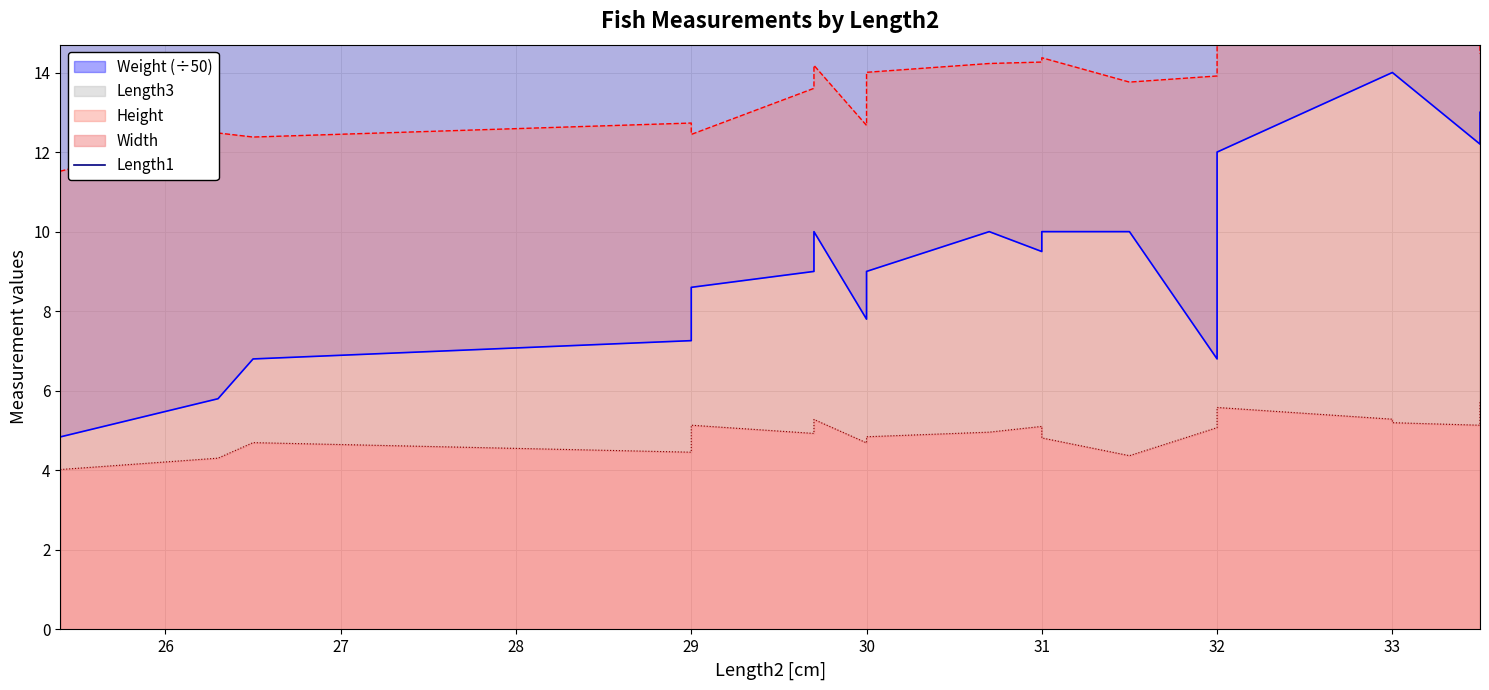

What is the ratio of the value at 28 to the value at 29?

1.0